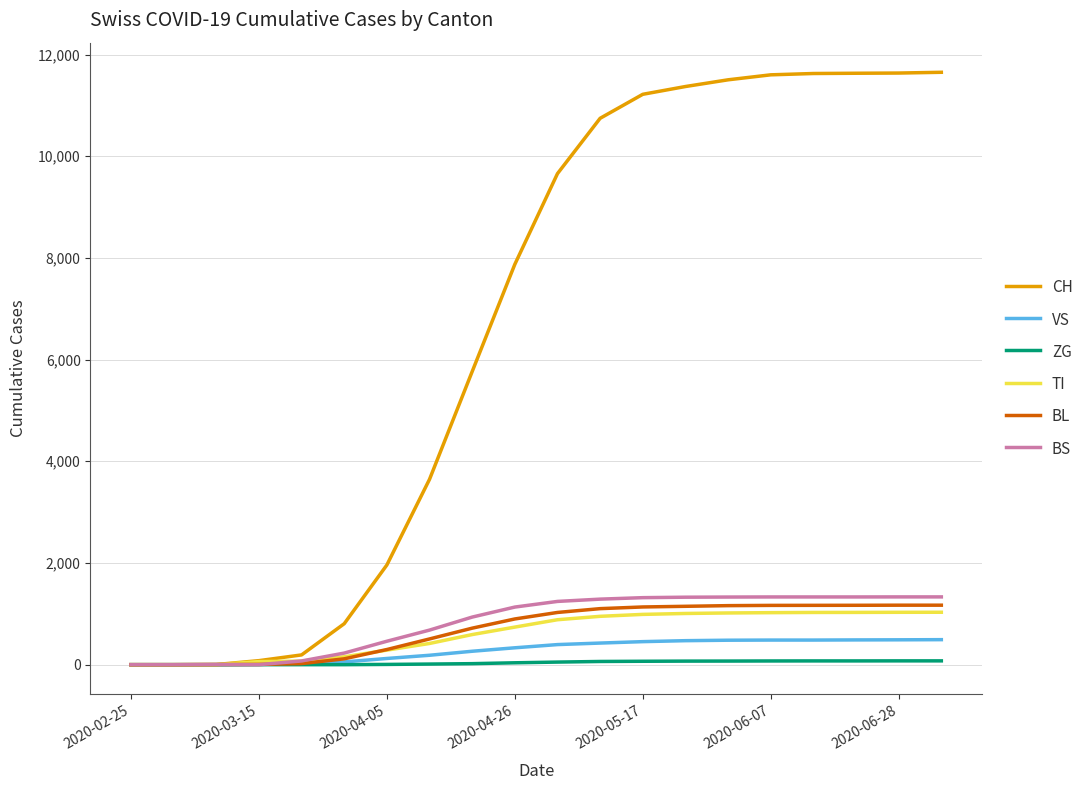

What is the maximum value for TI?

1031